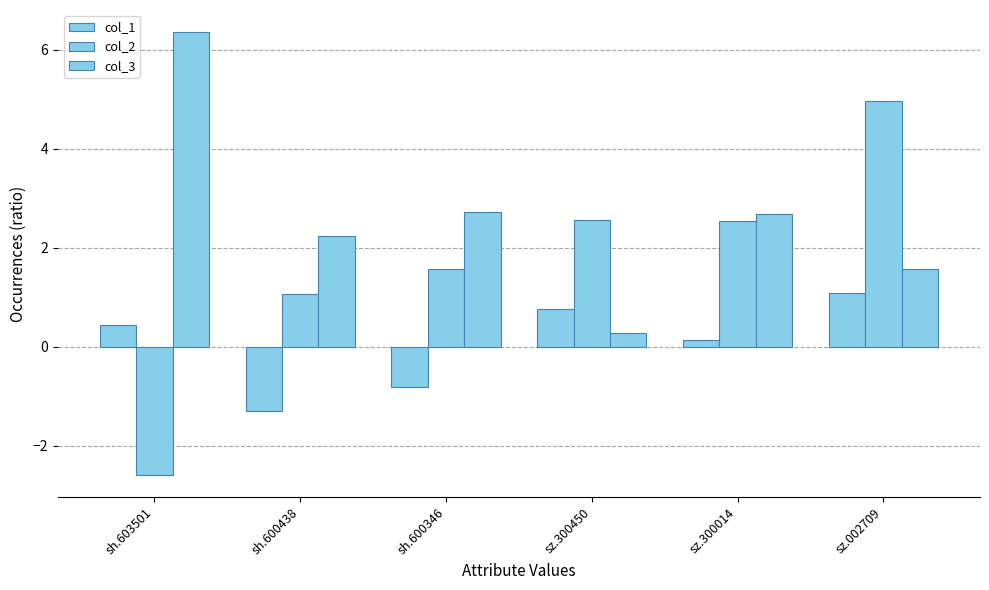

Reading left to right, transcribe all the data shown in this chart.

col_1: 0.4	-1.3	-0.8	0.8	0.1	1.1
col_2: -2.6	1.1	1.6	2.6	2.5	5.0
col_3: 6.4	2.2	2.7	0.3	2.7	1.6